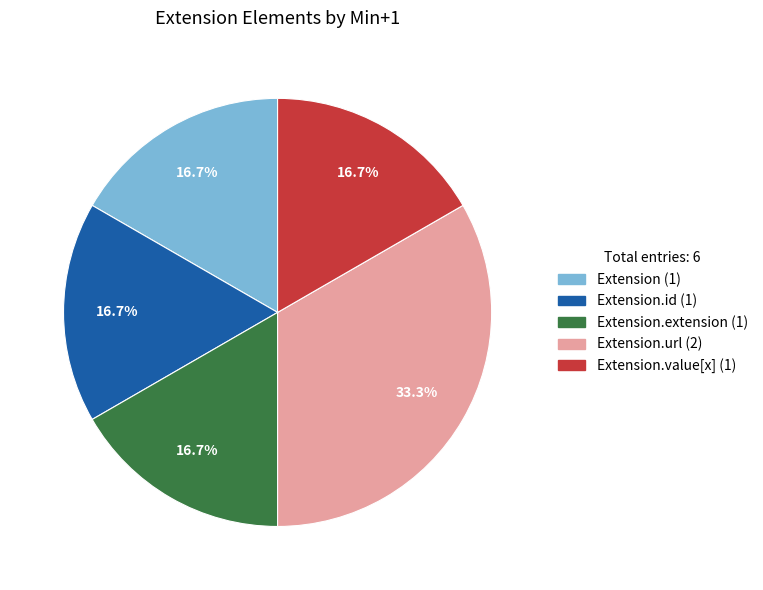

Is there any slice that represents more than half of the pie?

No